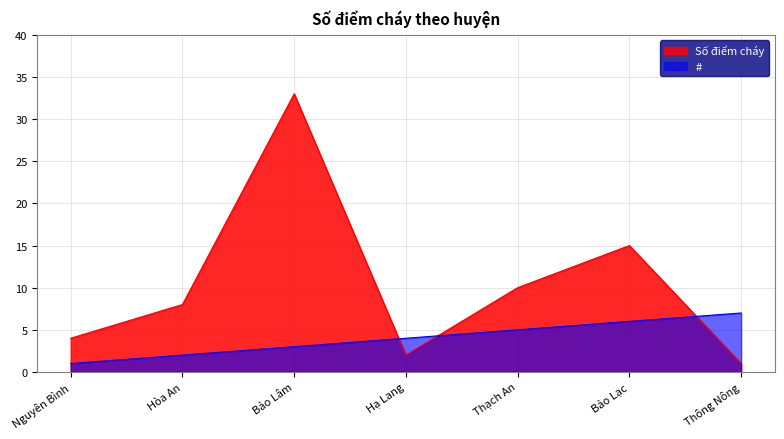

What is the greatest value displayed?

33